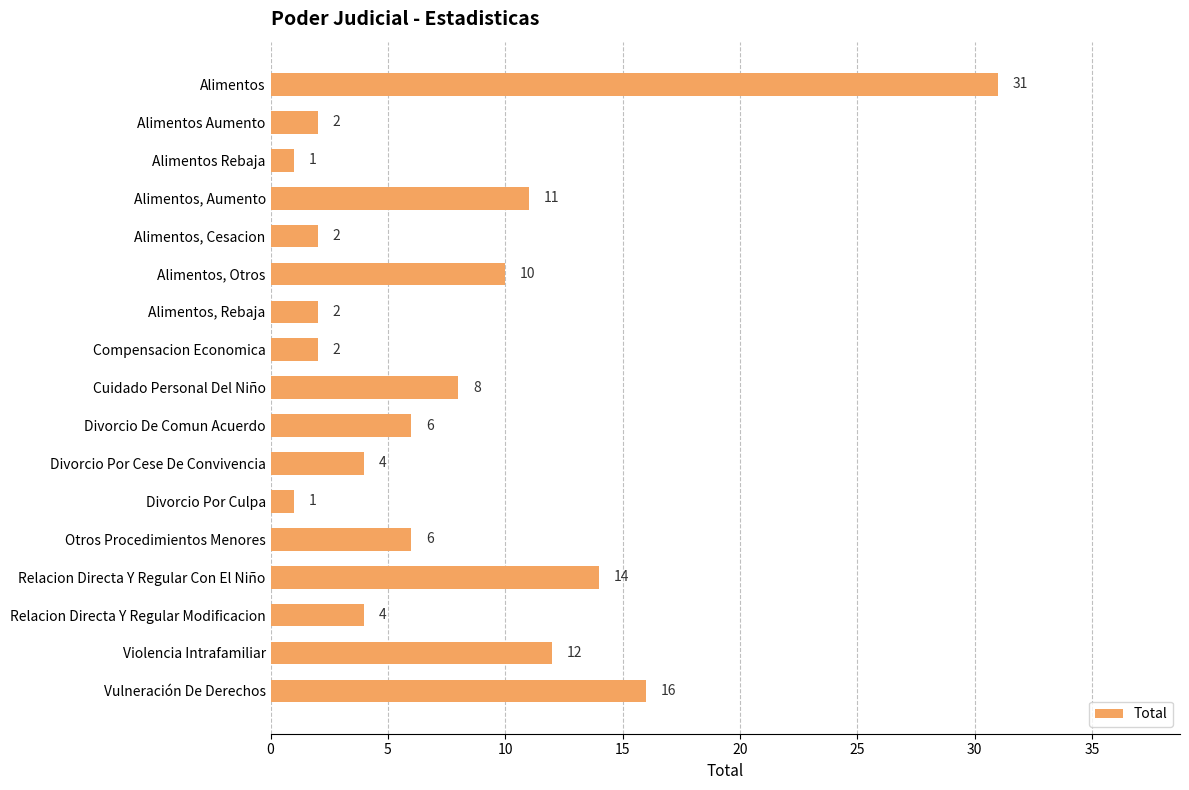

How many bars are there in total?

17